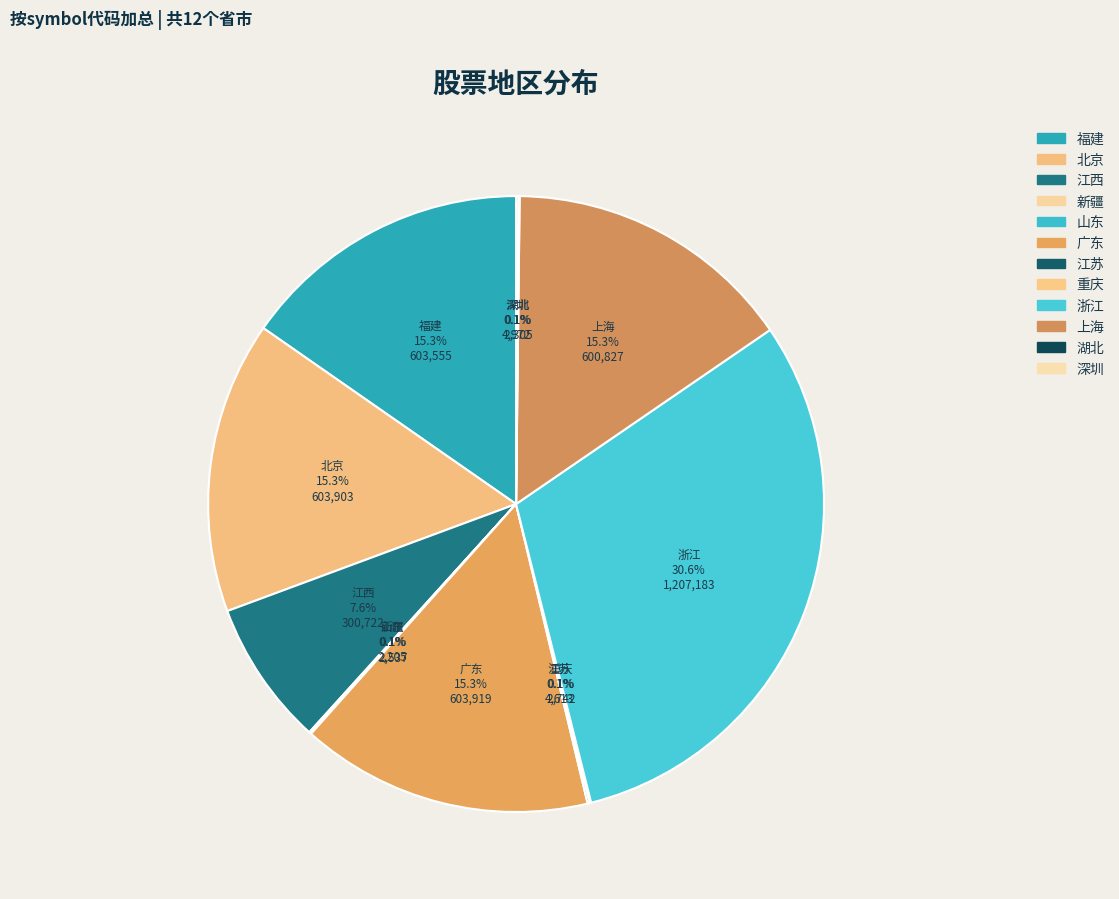

What is the largest slice in the pie chart?

浙江